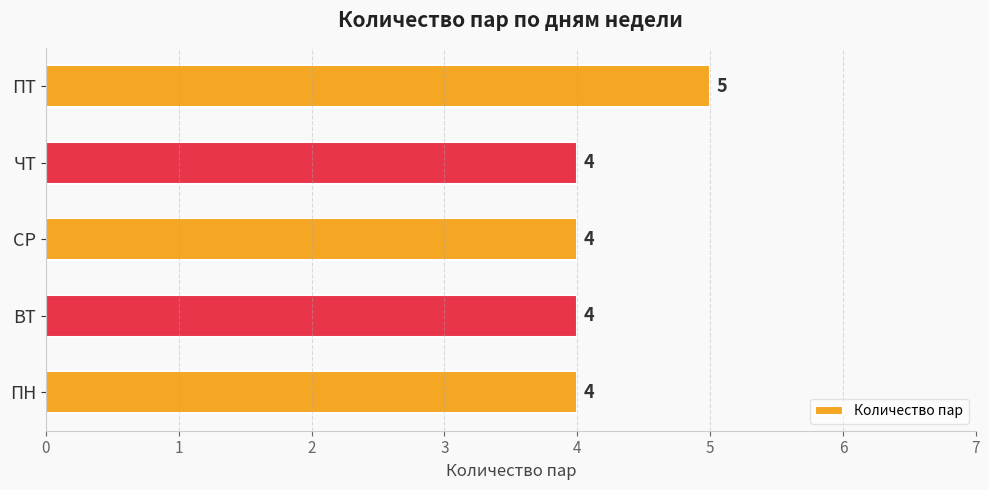

What is the minimum value shown in the chart?

4